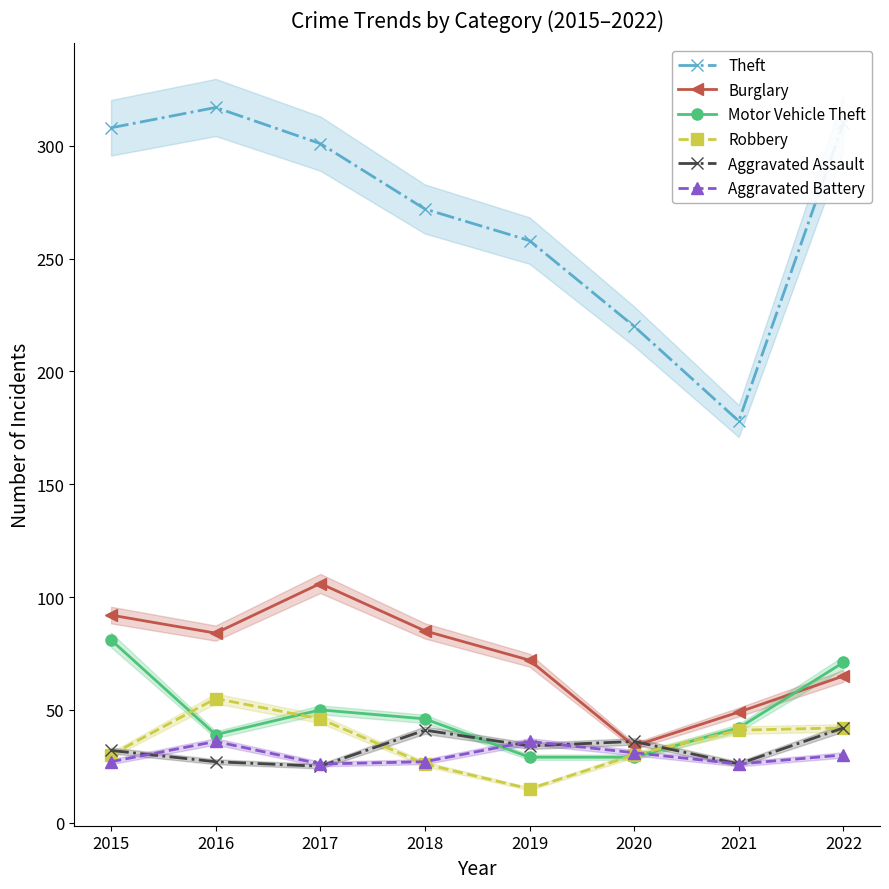

Reading left to right, transcribe all the data shown in this chart.

Theft: 308	317	301	272	258	220	178	310
Burglary: 92	84	106	85	72	34	49	65
Motor Vehicle Theft: 81	39	50	46	29	29	42	71
Robbery: 30	55	46	26	15	30	41	42
Aggravated Assault: 32	27	25	41	34	36	26	42
Aggravated Battery: 27	36	26	27	36	31	26	30